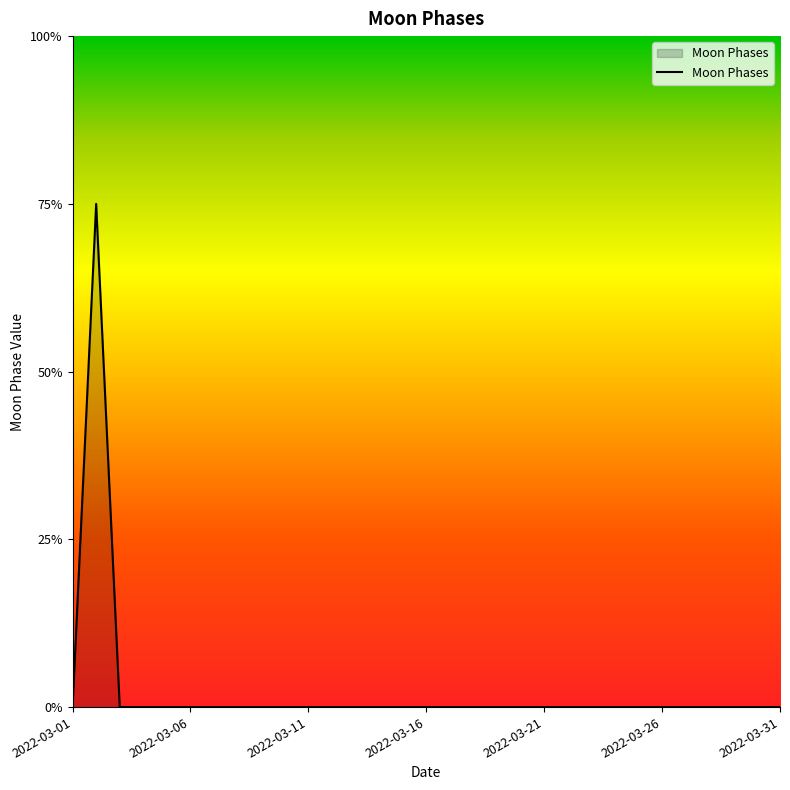

Rank the categories by value from lowest to highest.

2022-03-01, 2022-03-03, 2022-03-04, 2022-03-05, 2022-03-06, 2022-03-07, 2022-03-08, 2022-03-09, 2022-03-10, 2022-03-11, 2022-03-12, 2022-03-13, 2022-03-14, 2022-03-15, 2022-03-16, 2022-03-17, 2022-03-18, 2022-03-19, 2022-03-20, 2022-03-21, 2022-03-22, 2022-03-23, 2022-03-24, 2022-03-25, 2022-03-26, 2022-03-27, 2022-03-28, 2022-03-29, 2022-03-30, 2022-03-31, 2022-03-02